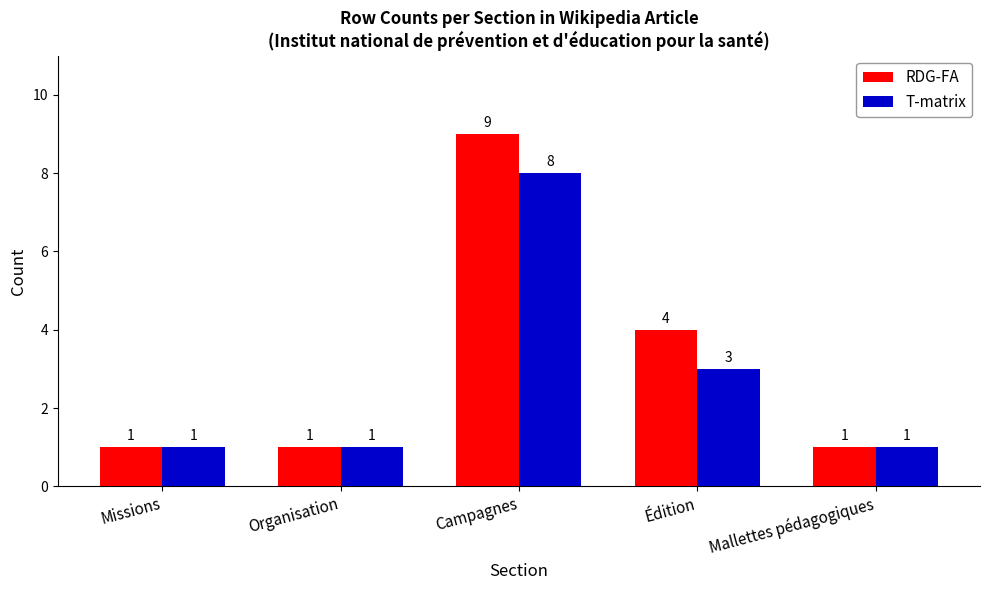

Which series has the largest range (max minus min)?

RDG-FA